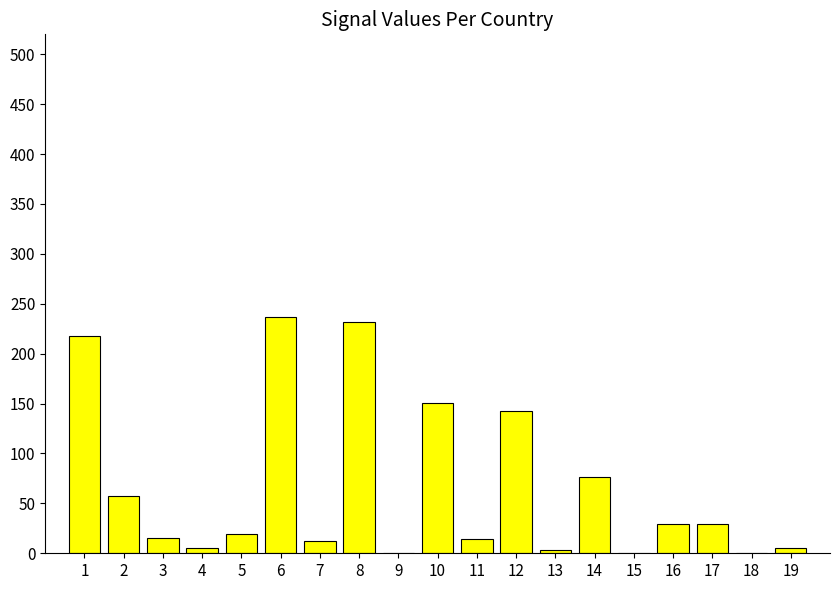

How many data points does each series have?

19